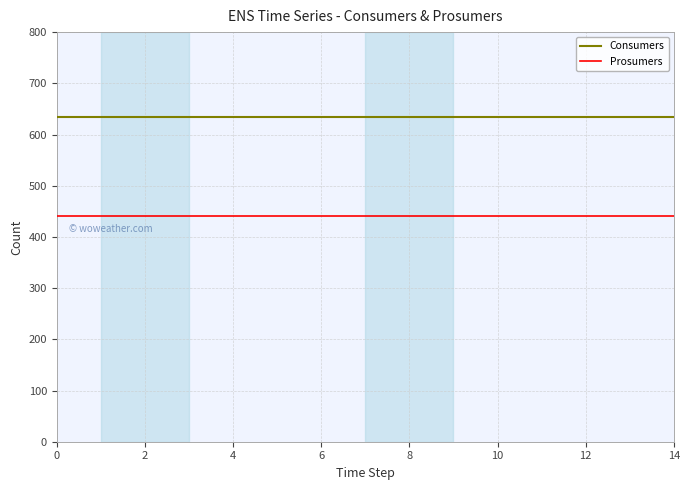

Rank the series by their maximum value, from lowest to highest.

Prosumers, Consumers